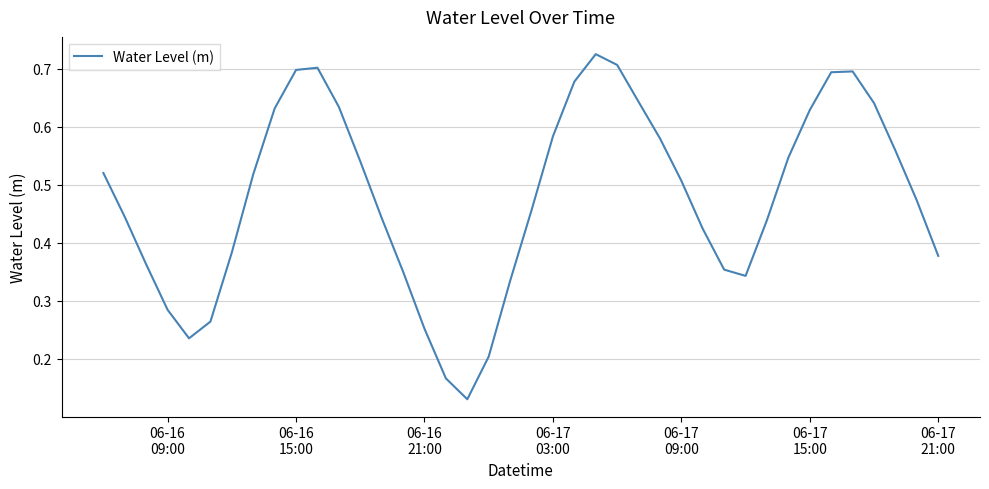

How many lines are shown in the chart?

1